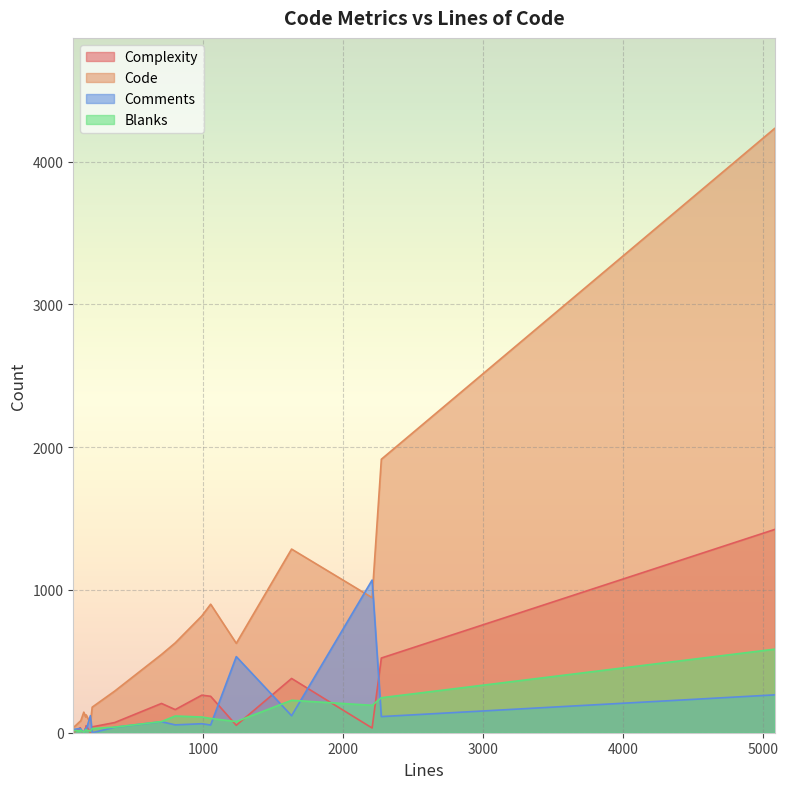

What are all the series names shown in the legend?

Complexity, Code, Comments, Blanks